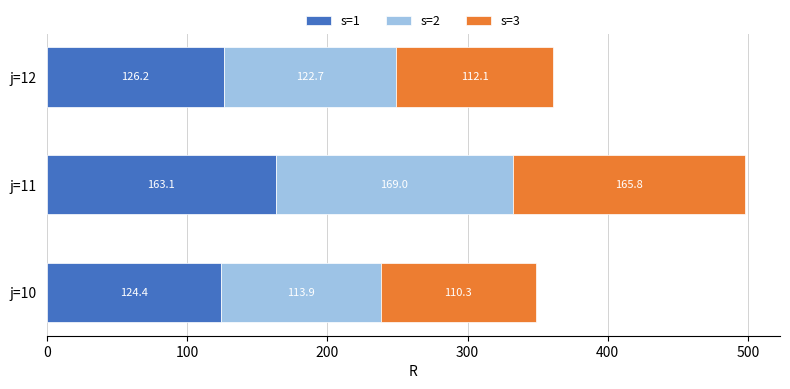

The value of s=1 at j=10 is 124.4. True or false?

True